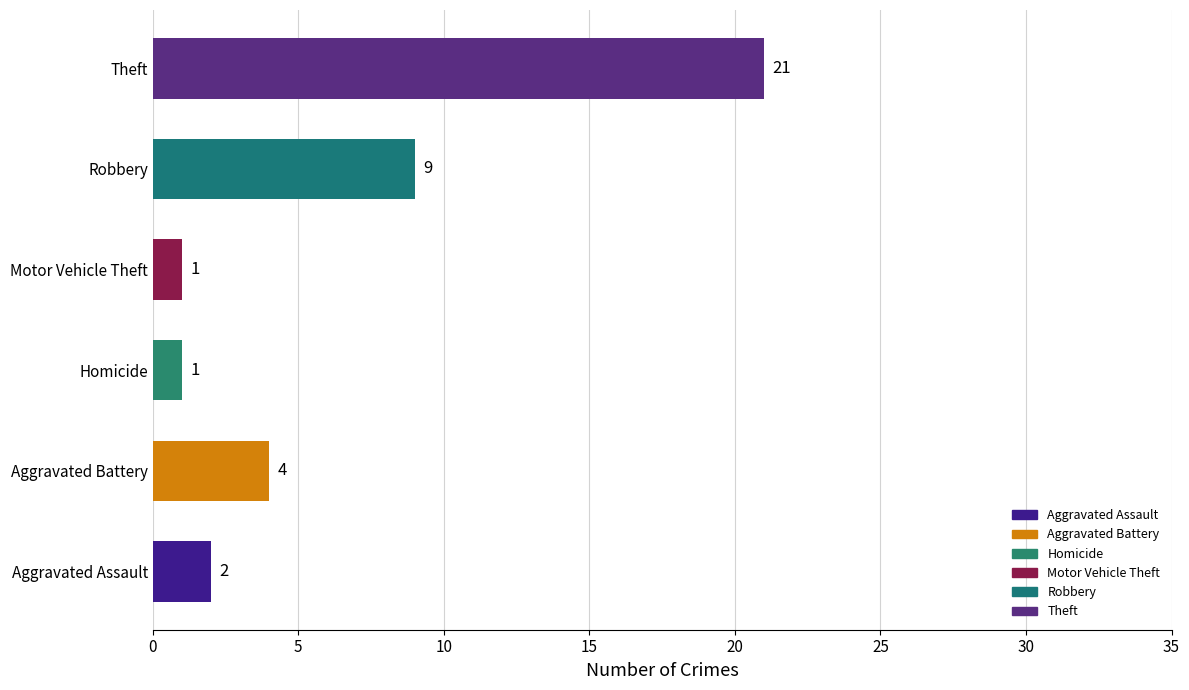

Between Motor Vehicle Theft and Theft, which is larger?

Theft